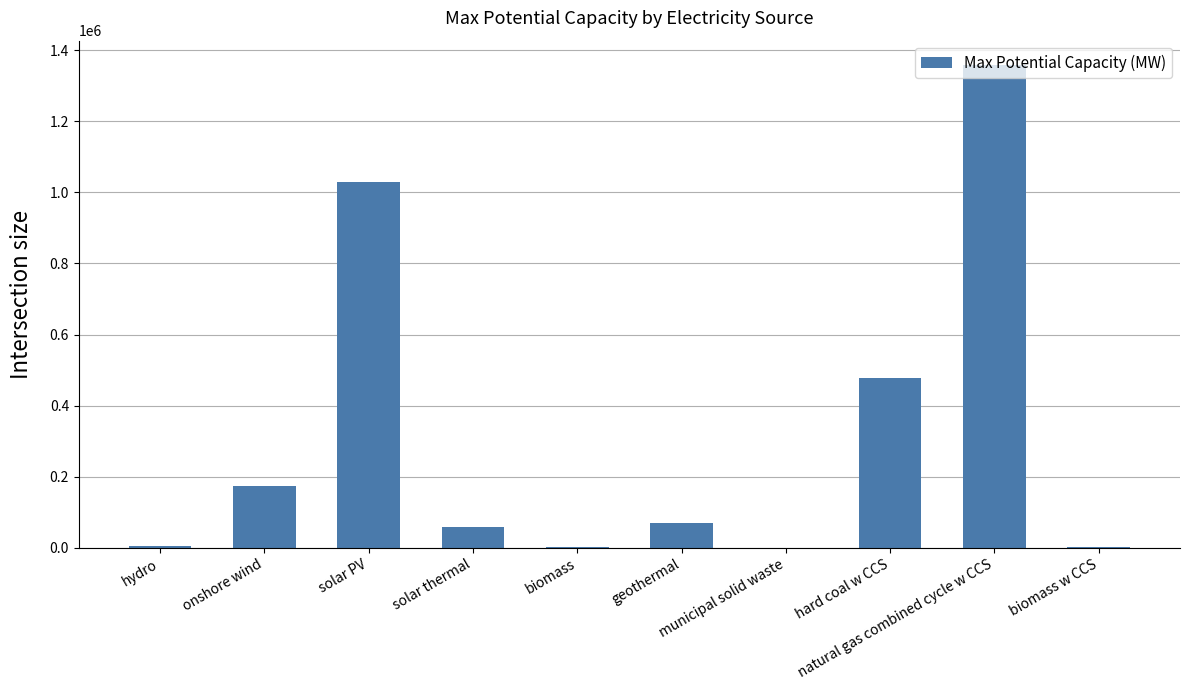

What is the change in value from hydro to biomass w CCS?

-3966.5